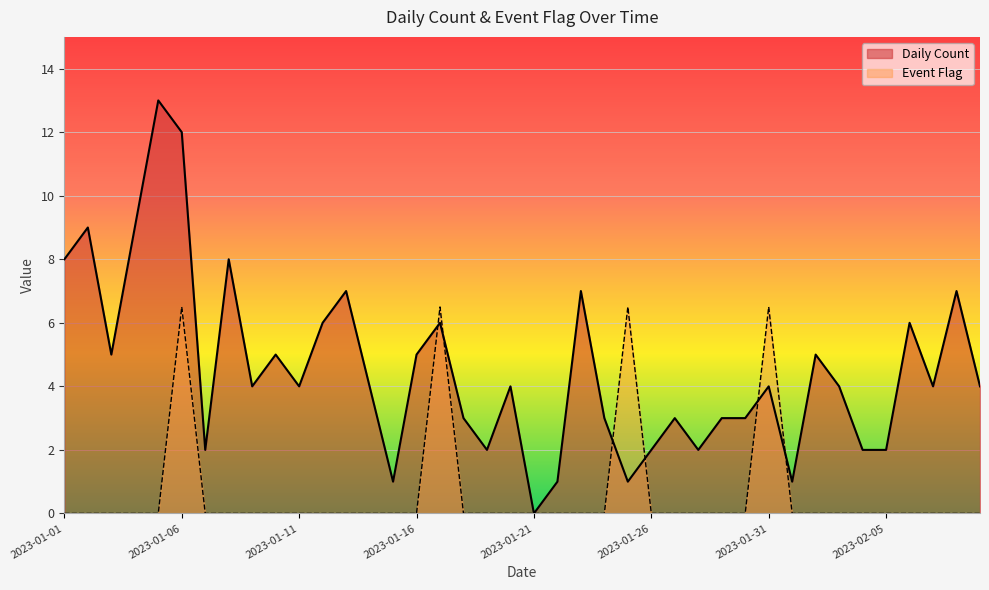

True or false: Event Flag and Daily Count intersect in this chart.

True